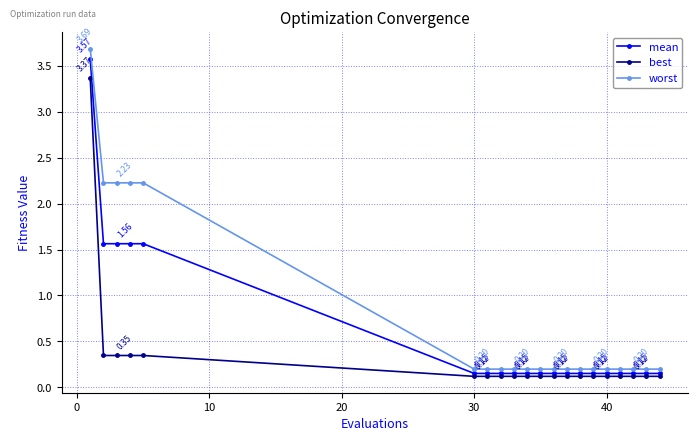

Which series has the largest total across all categories?

worst